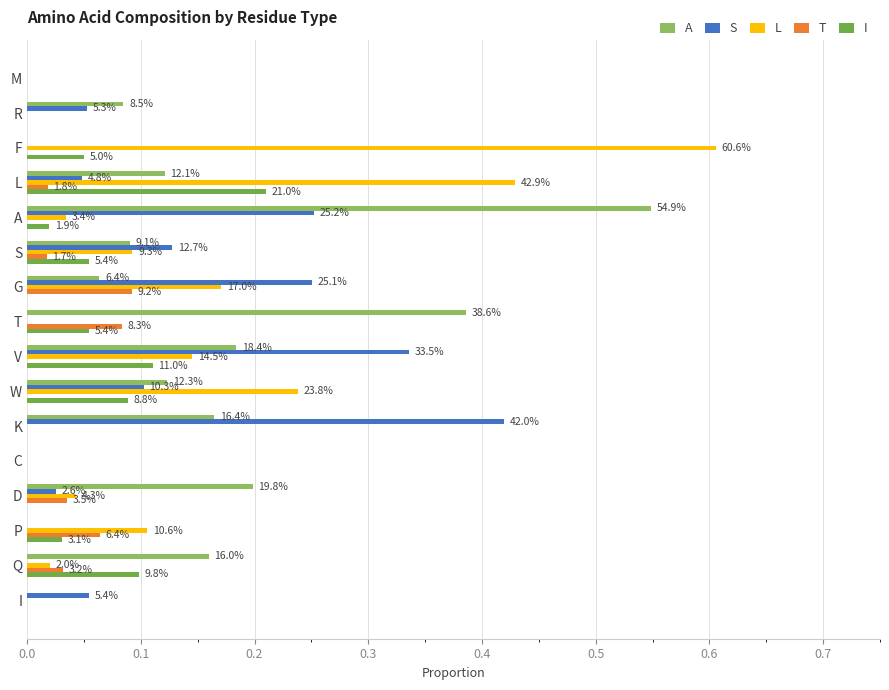

Count the number of categories in the chart.

16